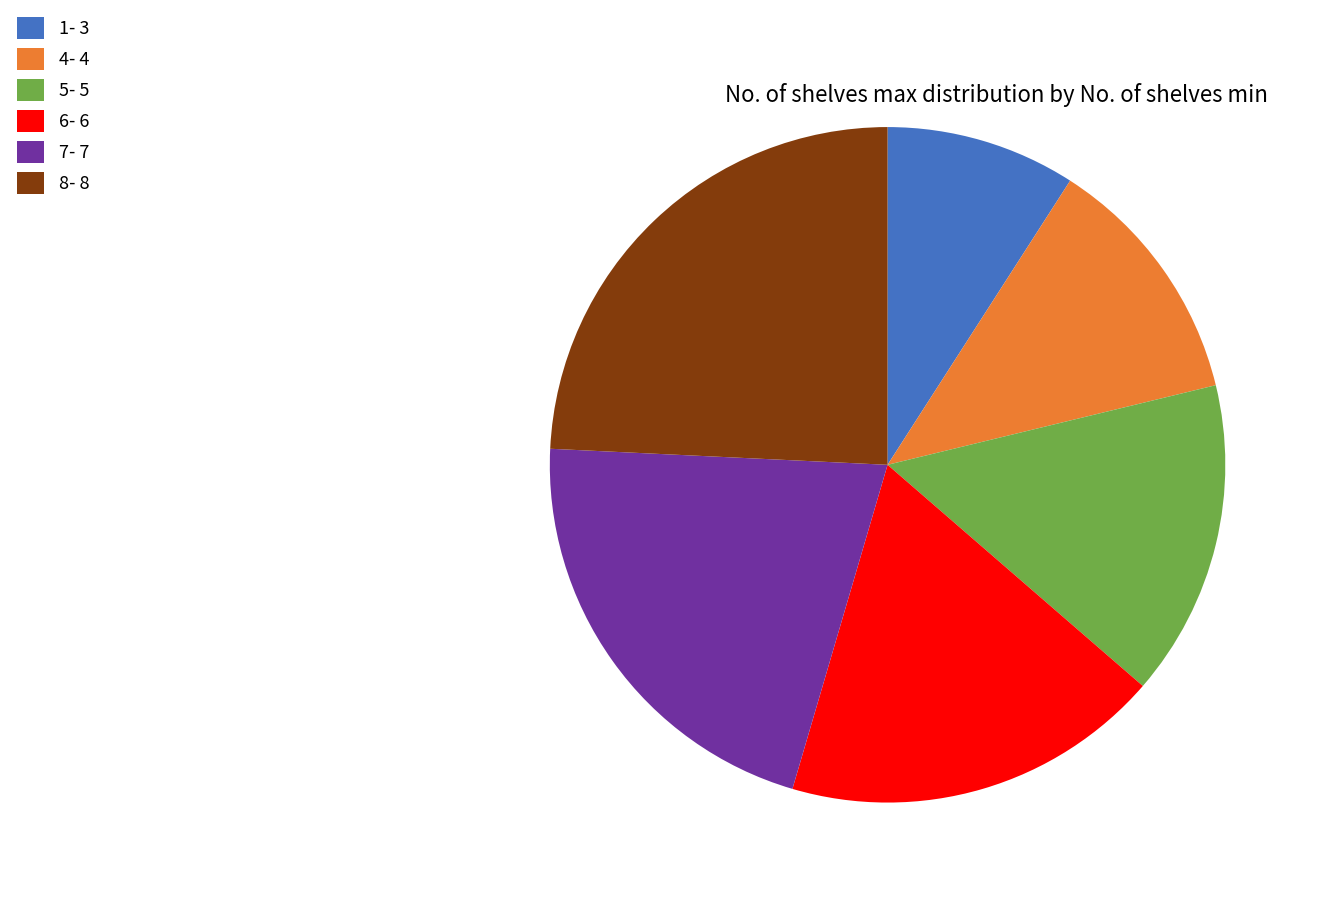

Is the sum of 8- 8 and 1- 3 greater than half?

No